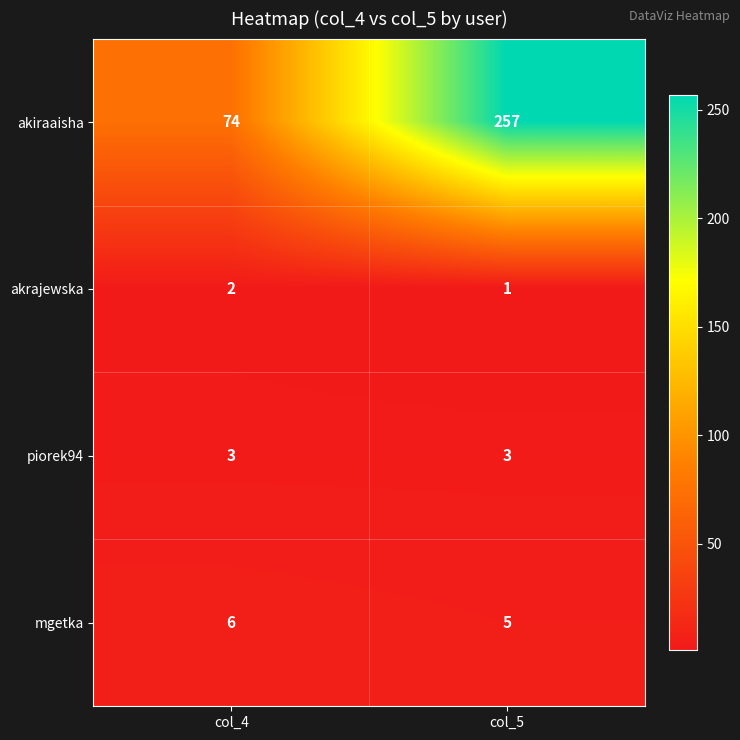

Reading right to left, list all the values displayed in this chart.

akiraaisha: 257	74
akrajewska: 1	2
piorek94: 3	3
mgetka: 5	6